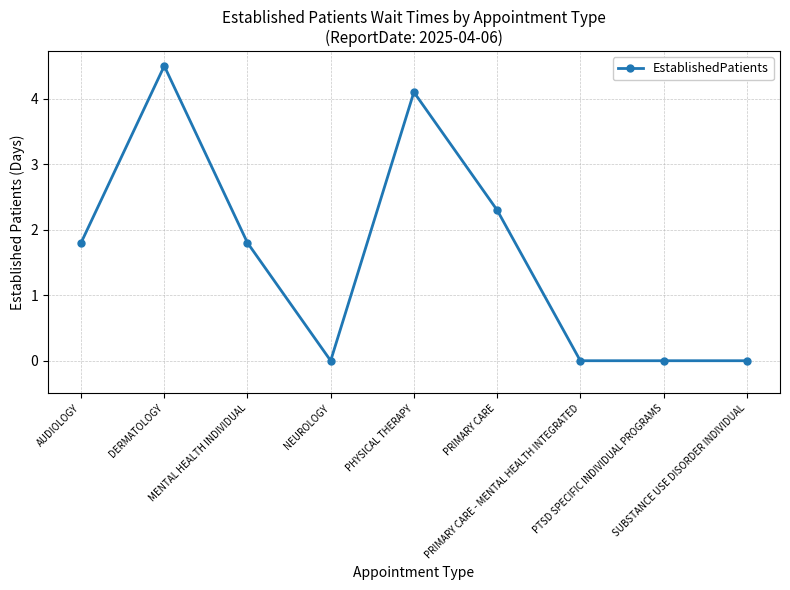

Reading left to right, what are all the values shown in this chart?

AUDIOLOGY=1.8	DERMATOLOGY=4.5	MENTAL HEALTH INDIVIDUAL=1.8	NEUROLOGY=0.0	PHYSICAL THERAPY=4.1	PRIMARY CARE=2.3	PRIMARY CARE - MENTAL HEALTH INTEGRATED=0.0	PTSD SPECIFIC INDIVIDUAL PROGRAMS=0.0	SUBSTANCE USE DISORDER INDIVIDUAL=0.0